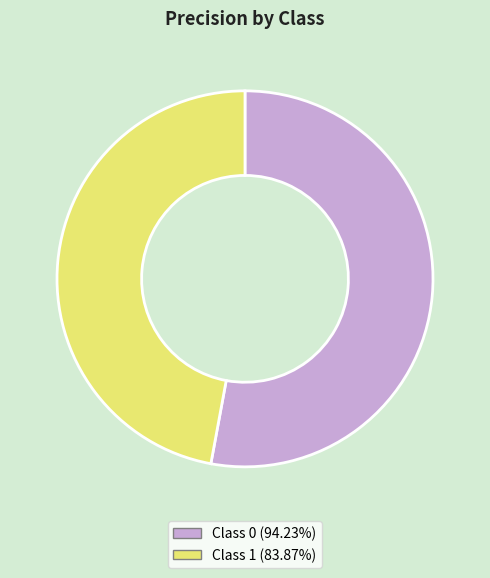

Is there any slice that represents more than half of the pie?

Yes